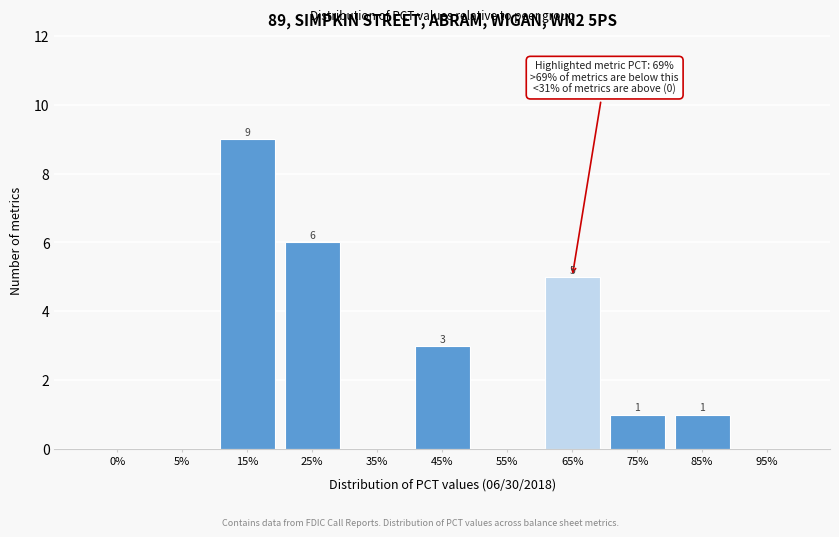

Reading left to right, list all the values displayed in this chart.

0%=0	5%=0	15%=9	25%=6	35%=0	45%=3	55%=0	65%=5	75%=1	85%=1	95%=0